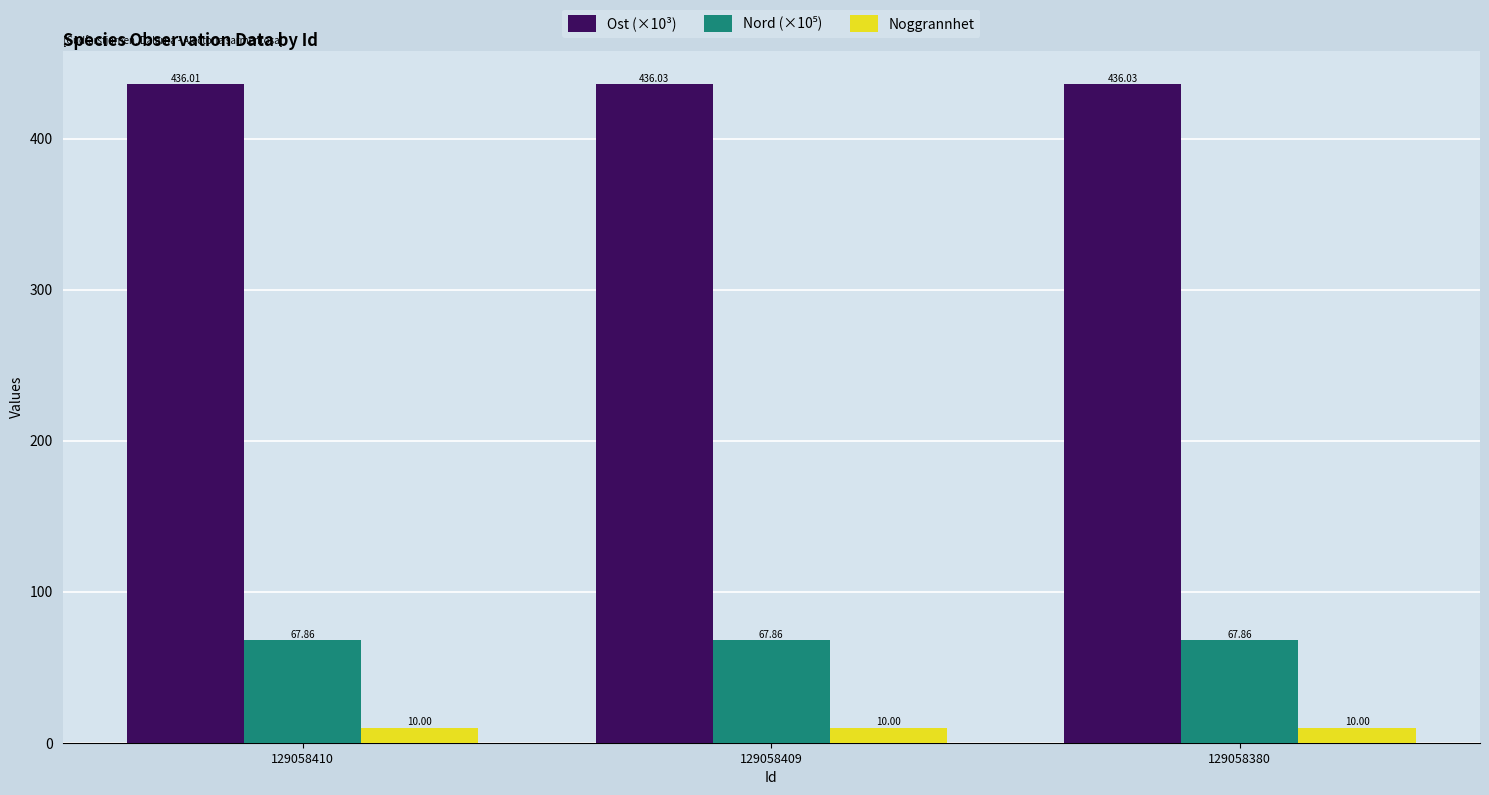

What is the sum of the Noggrannhet values at 129058380 and 129058409?

20.0